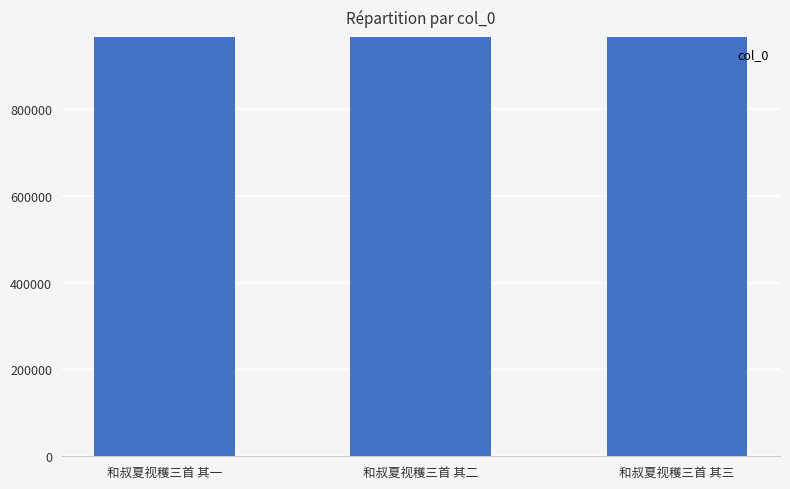

What is the minimum value shown in the chart?

966014